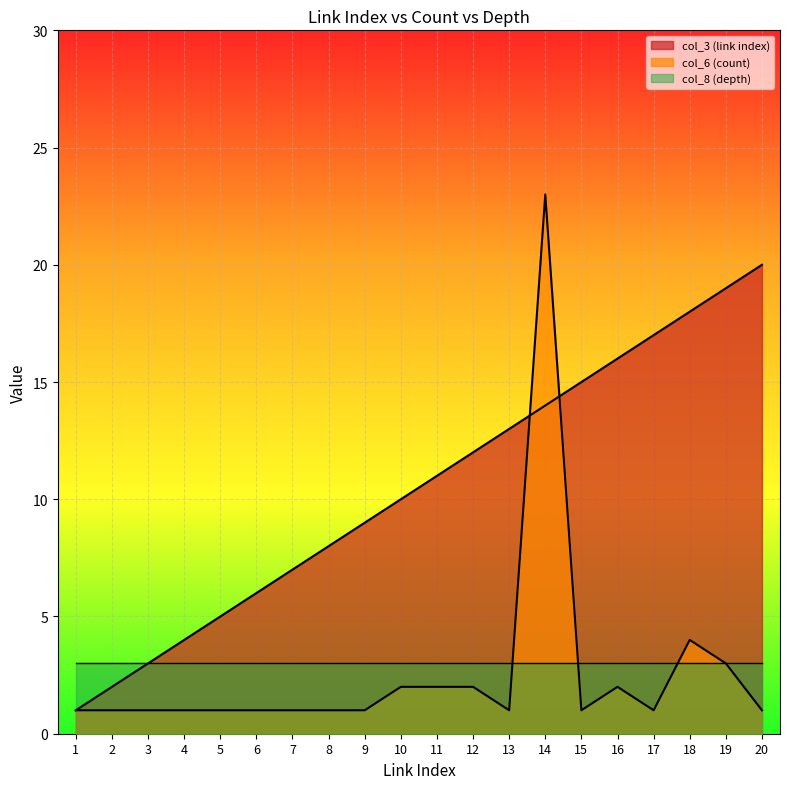

How many lines are shown in the chart?

3